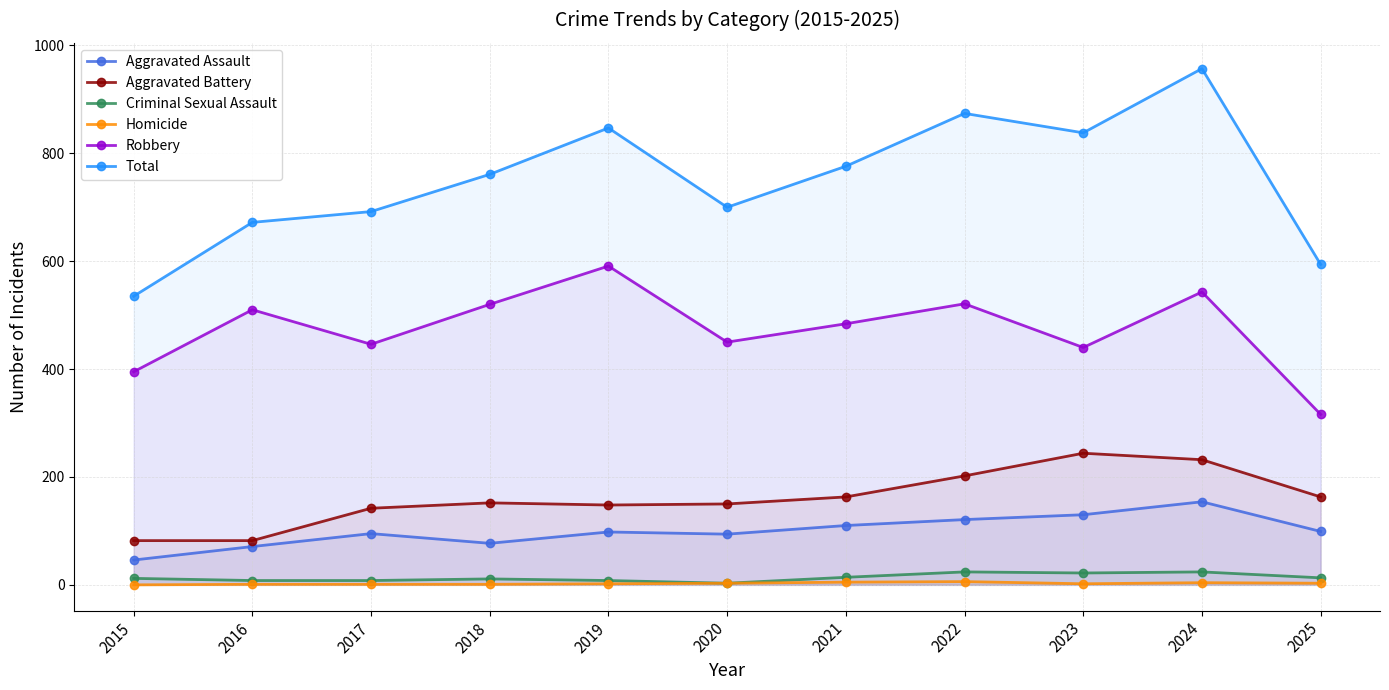

True or false: Homicide has a value of 1 at 2024.

False